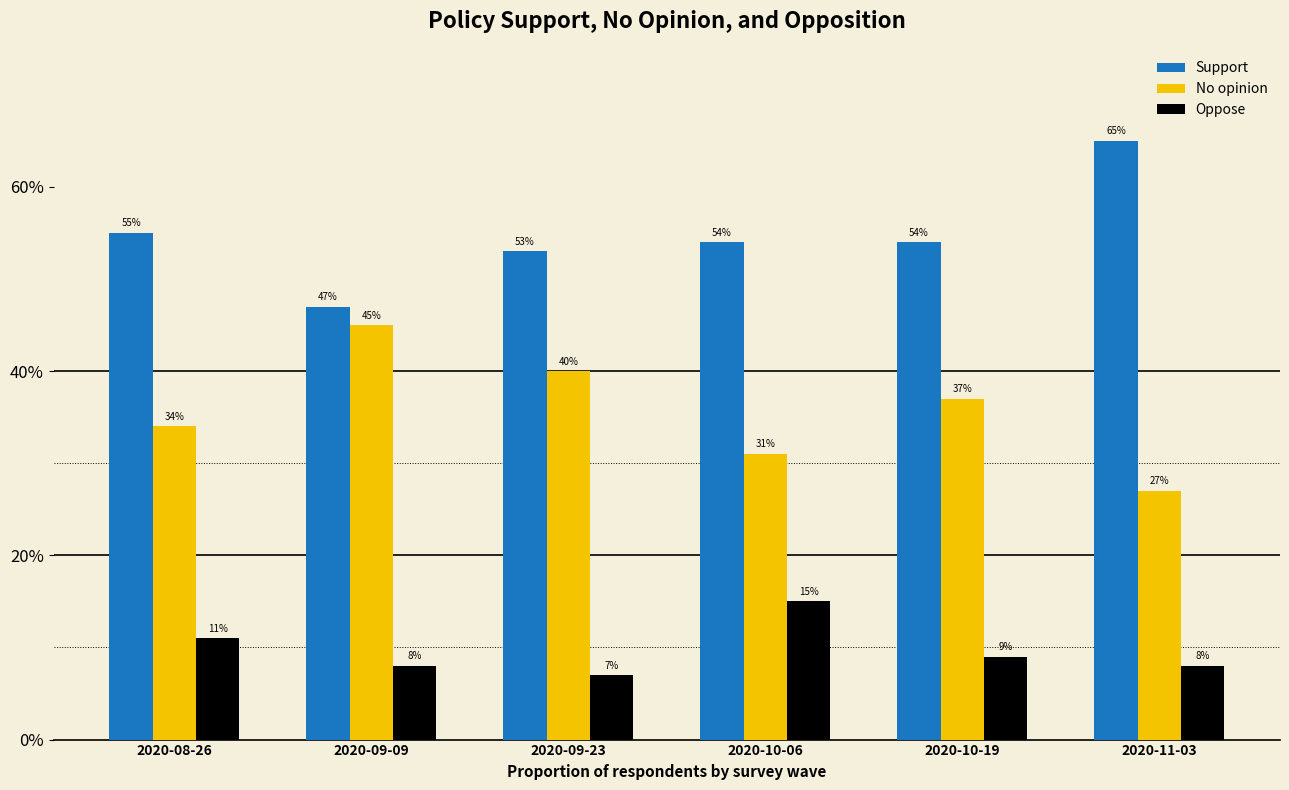

What is the difference between the Support values at 2020-09-09 and 2020-09-23?

0.1